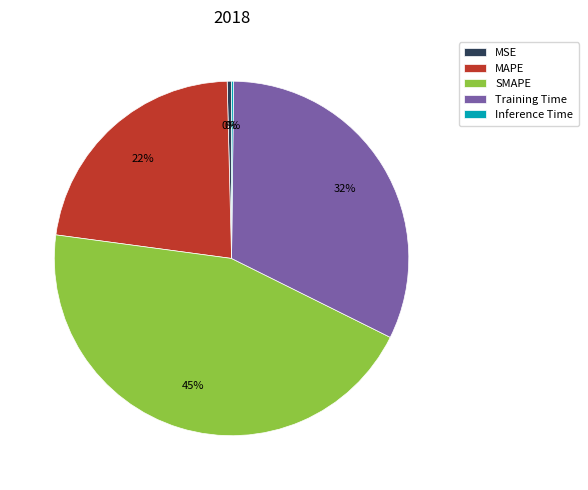

Approximately how many times larger is the value at Training Time compared to SMAPE?

0.7